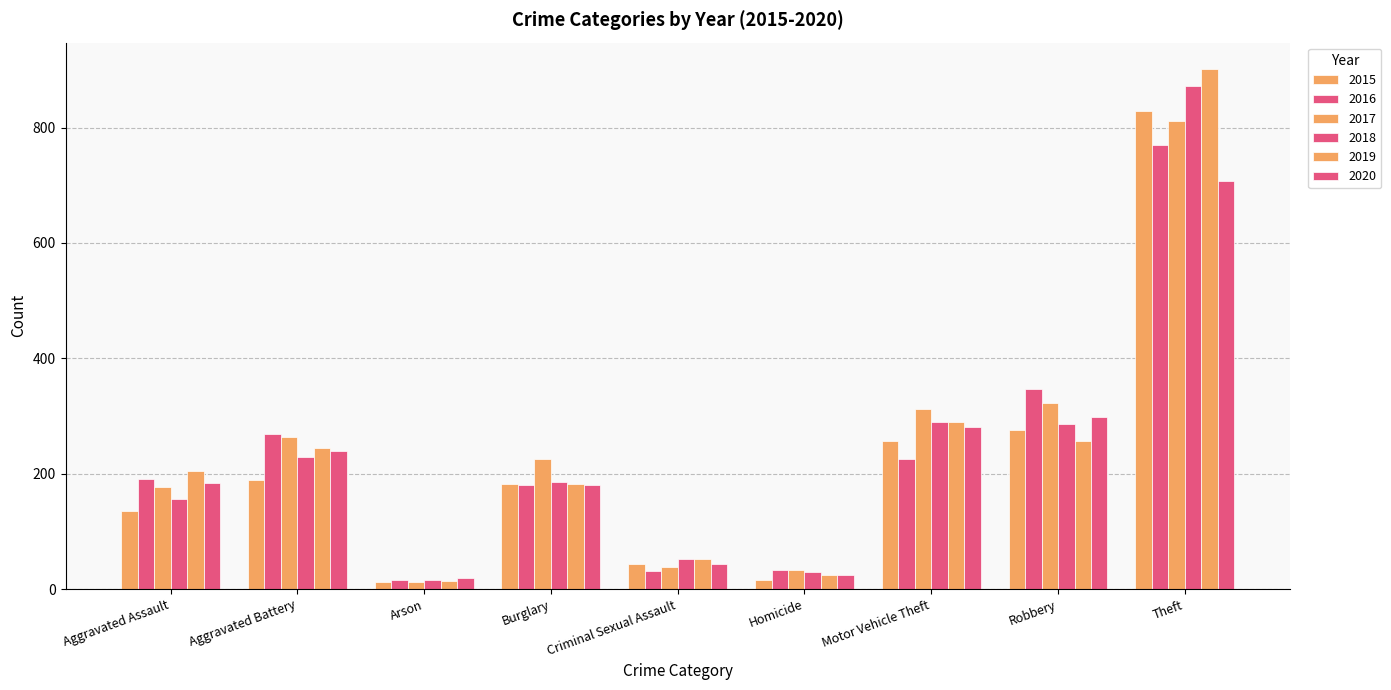

Rank the categories by 2020 value from highest to lowest.

Theft, Robbery, Motor Vehicle Theft, Aggravated Battery, Aggravated Assault, Burglary, Criminal Sexual Assault, Homicide, Arson